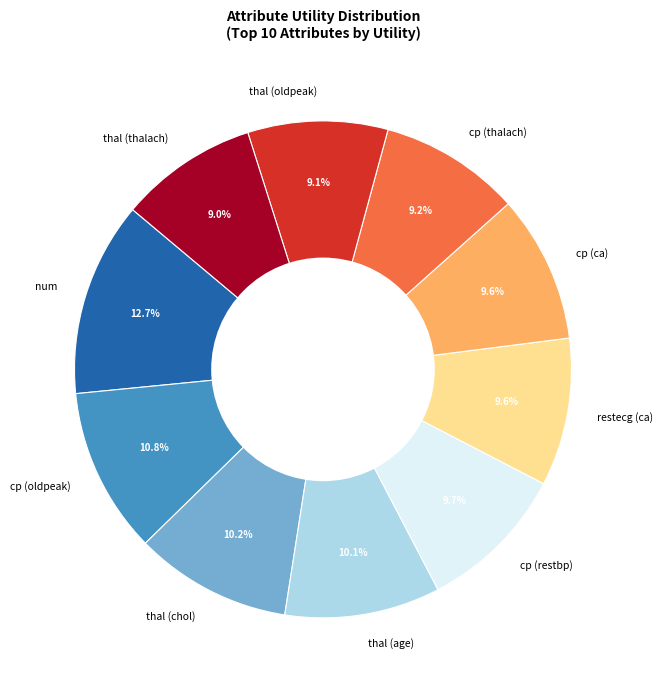

How many segments does this pie chart have?

10